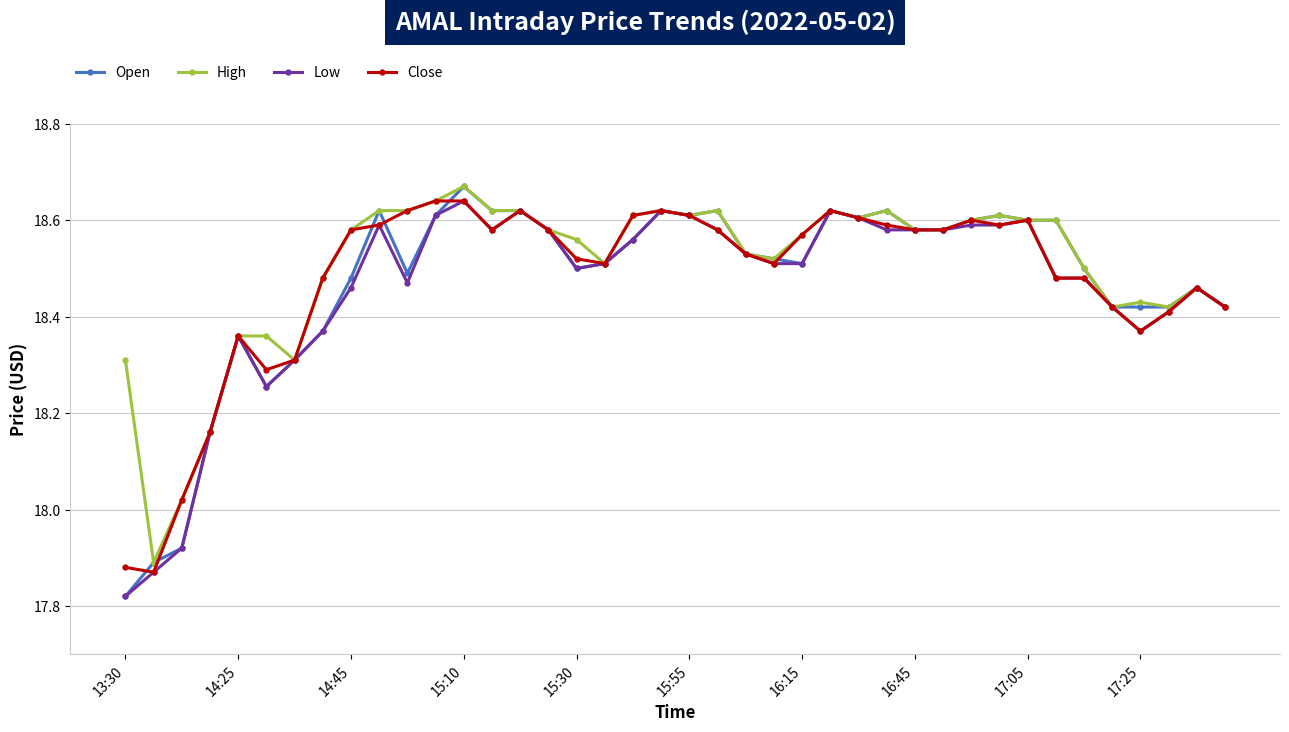

True or false: Low has more than 0 interior local peaks.

True